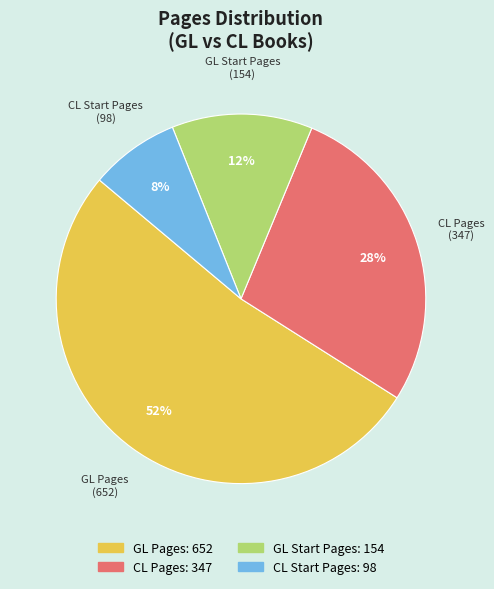

Do GL Start Pages and CL Start Pages together represent more than half of the pie?

No